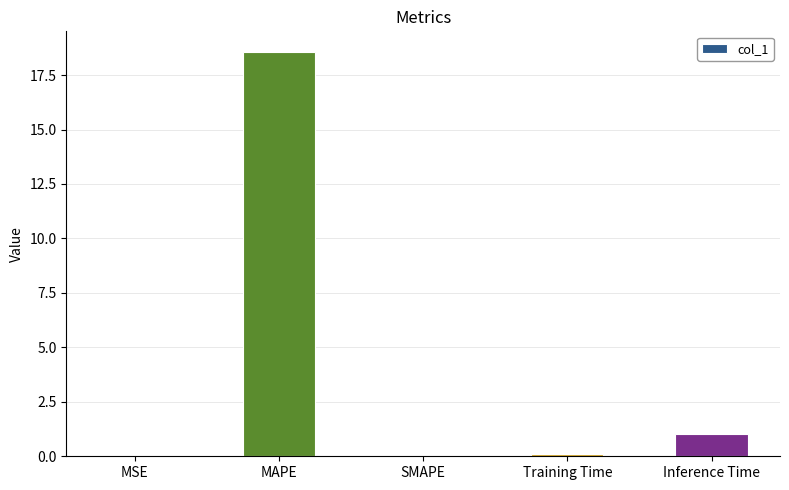

True or false: the data shows 0.0 at MSE.

True